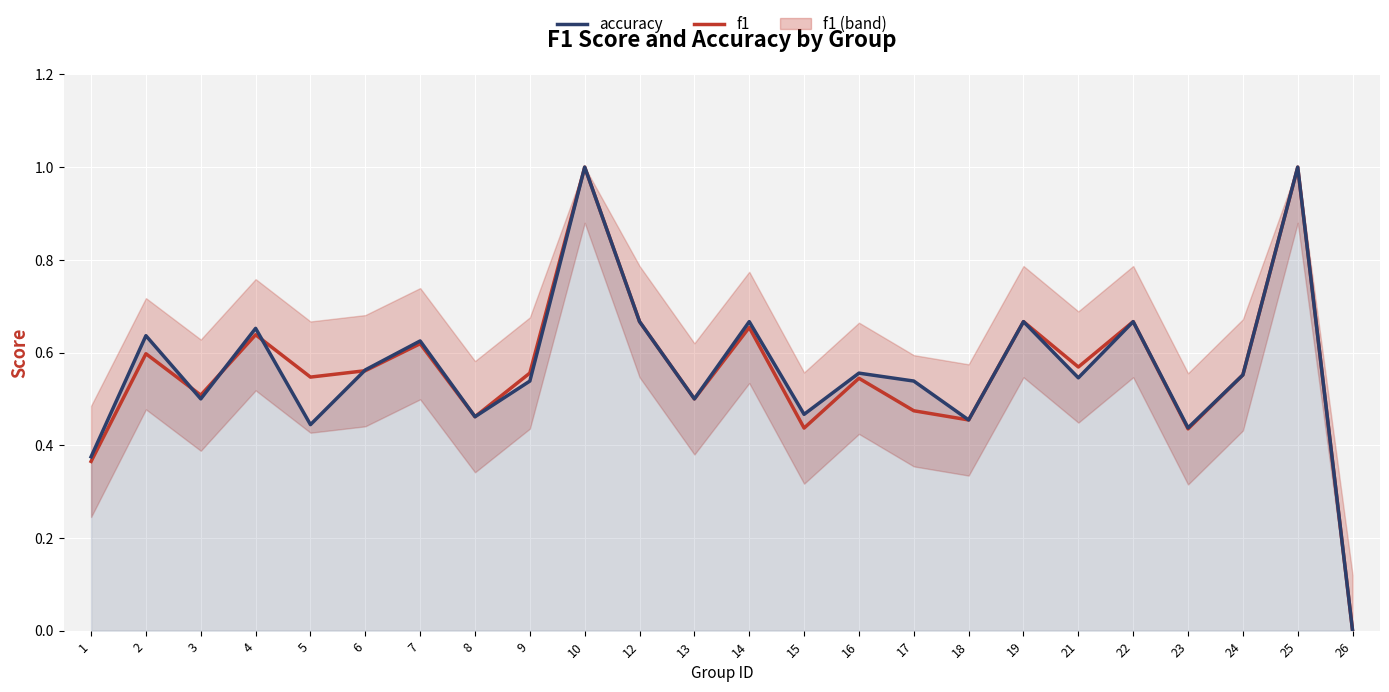

Is it true that accuracy equals 0.0 at 26?

True